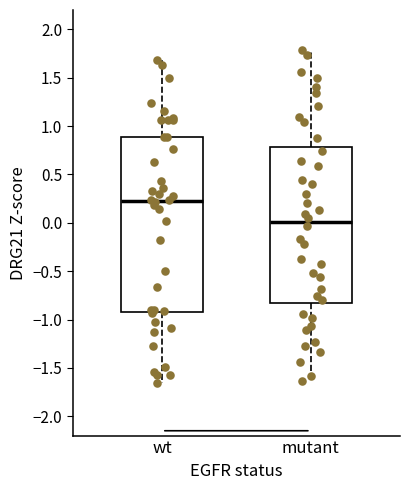

Comparing the boxes themselves (not the whiskers), which one is the tallest?

wt